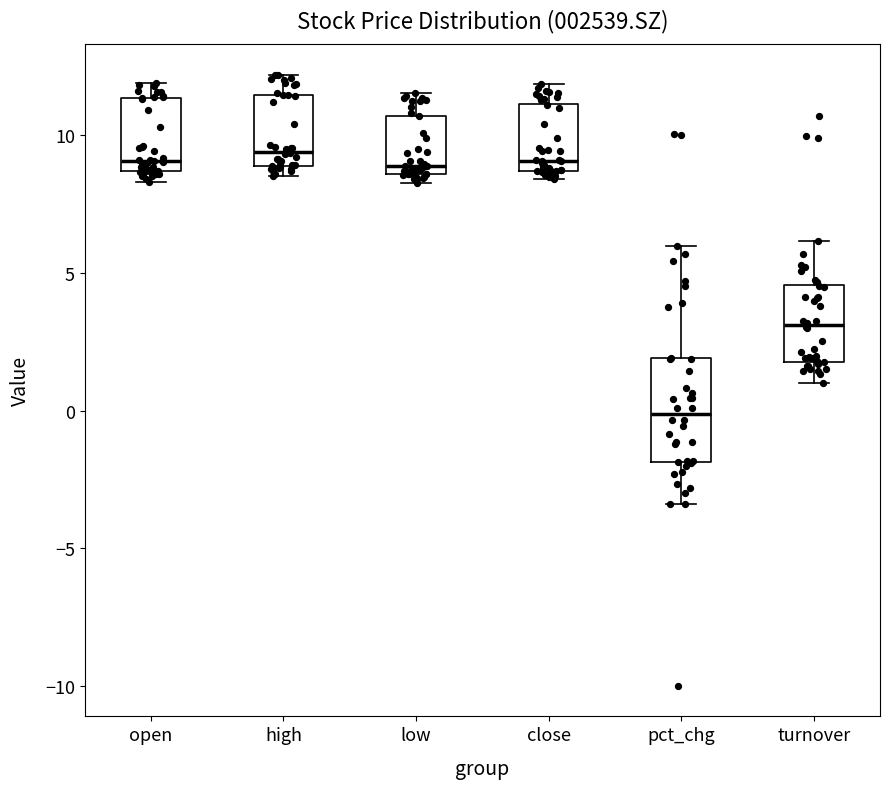

Reading left to right, transcribe this box plot: for each box, give where its median line is, the range the box spans, and where its two whiskers end, as read against the y-axis. The values are not printed on the chart, so give them approximately, as read against the axis.

open: median 9.0, box 8.5 to 11.5, whiskers 8.5 (just below the box's lower edge) to 12.0
high: median 9.5, box 9.0 to 11.5, whiskers 8.5 to 12.0
low: median 9.0, box 8.5 to 10.5, whiskers 8.5 (just below the box's lower edge) to 11.5
close: median 9.0, box 8.5 to 11.0, whiskers 8.5 (just below the box's lower edge) to 12.0
pct_chg: median 0.0, box -2.0 to 2.0, whiskers -3.5 to 6.0
turnover: median 3.0, box 2.0 to 4.5, whiskers 1.0 to 6.0